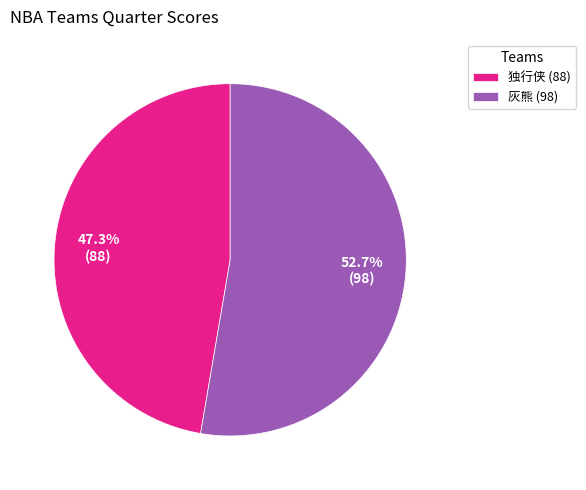

Rank the categories by value from highest to lowest.

灰熊, 独行侠